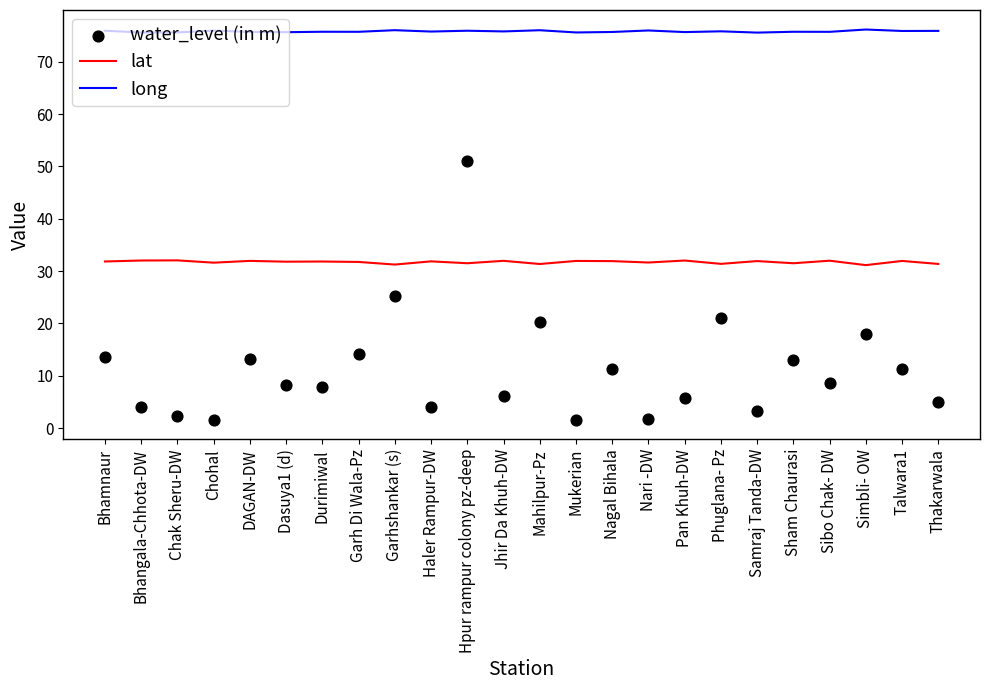

At which category is the sum across all series the highest?

Hpur rampur colony pz-deep